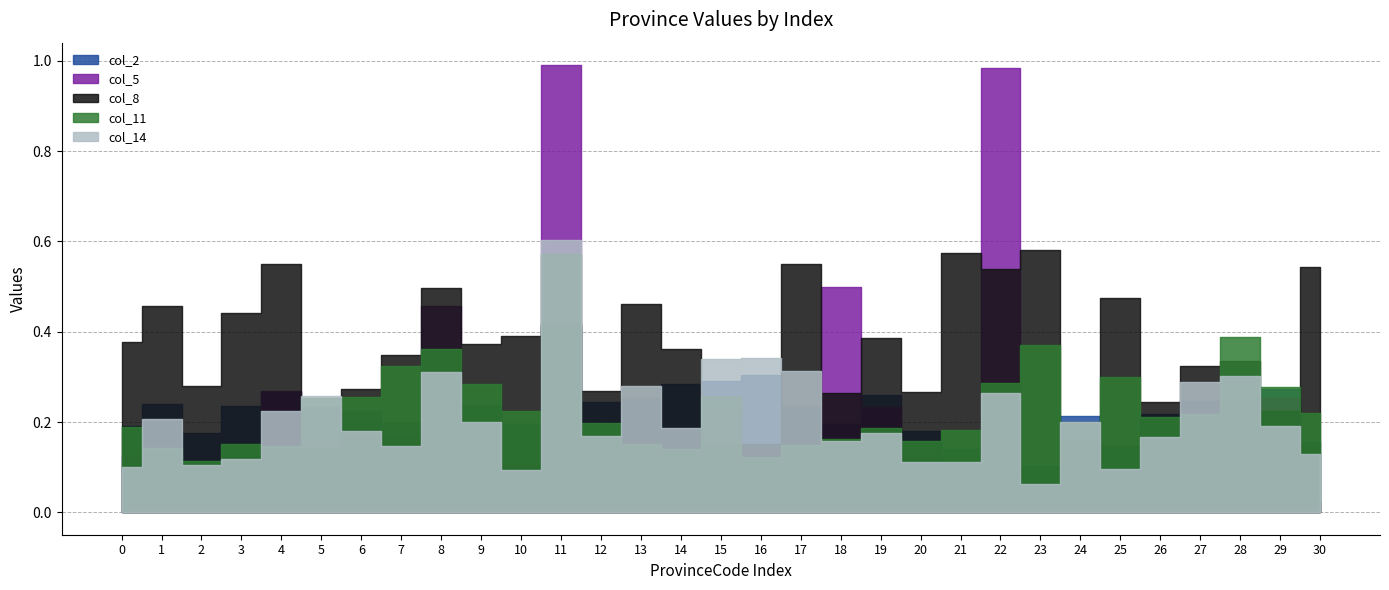

What is the value of the col_8 point at the 6th from the left?

0.1